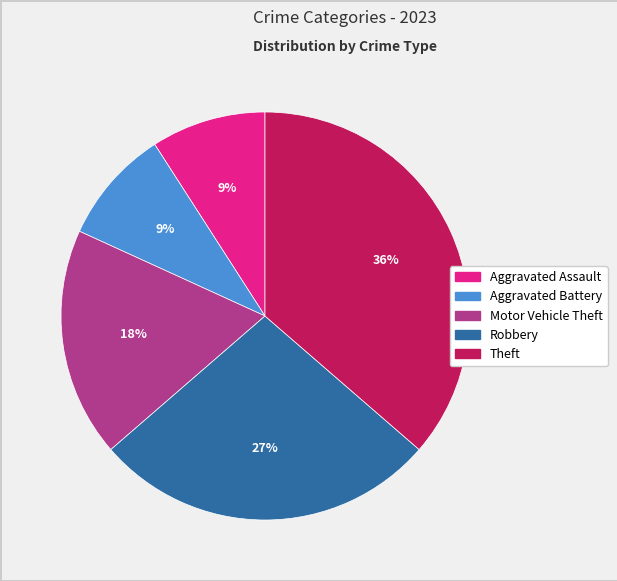

To the nearest percent, what percentage of the pie is Theft?

36%